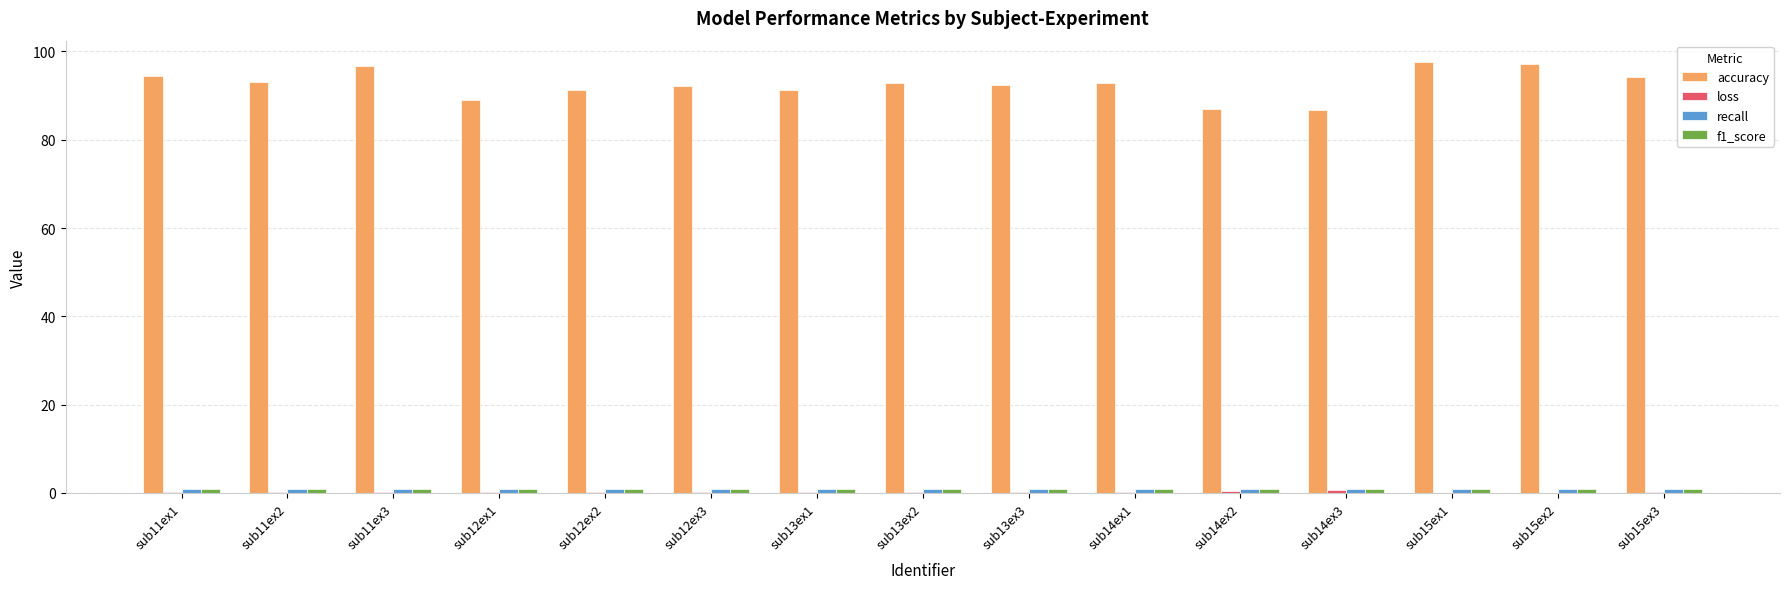

Which series has the largest total across all categories?

accuracy